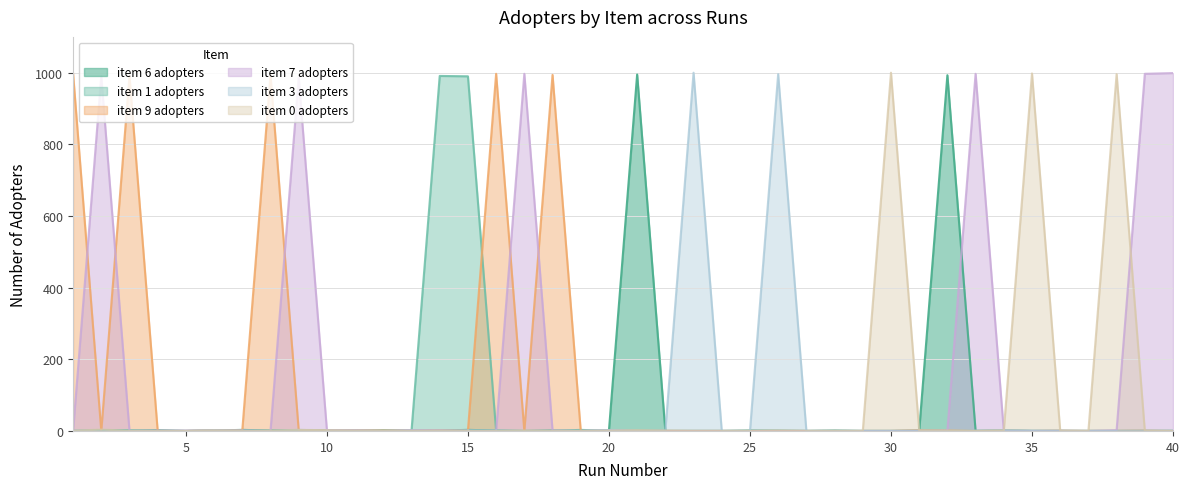

What are all the series names shown in the legend?

item 6 adopters, item 1 adopters, item 9 adopters, item 7 adopters, item 3 adopters, item 0 adopters